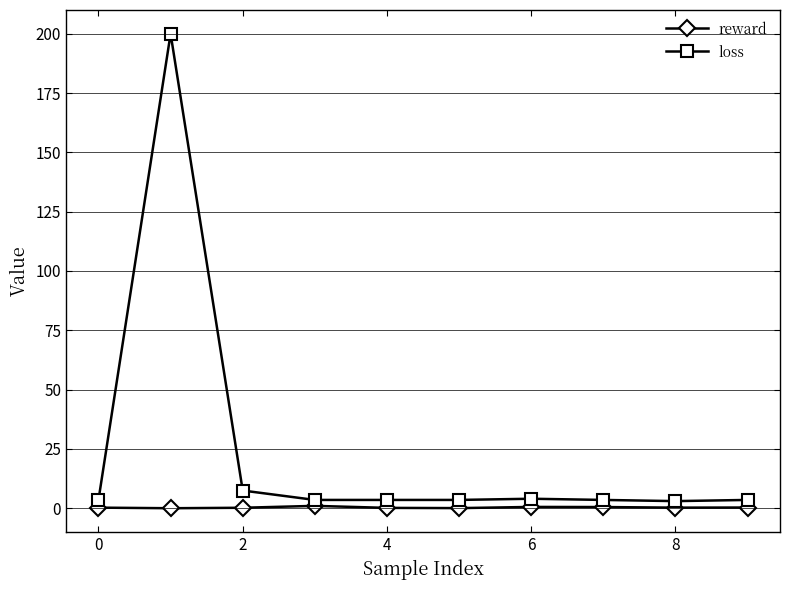

How many lines are shown in the chart?

2